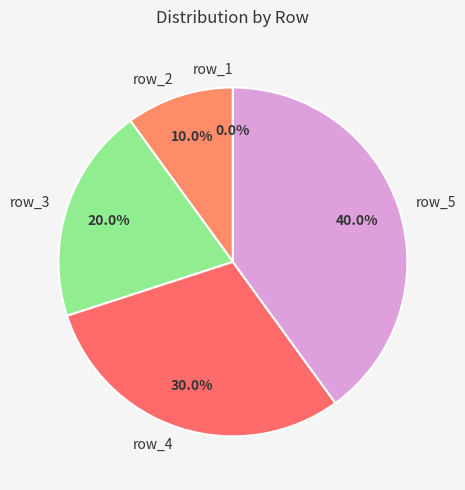

True or false: row_5 accounts for 40% of the total.

True